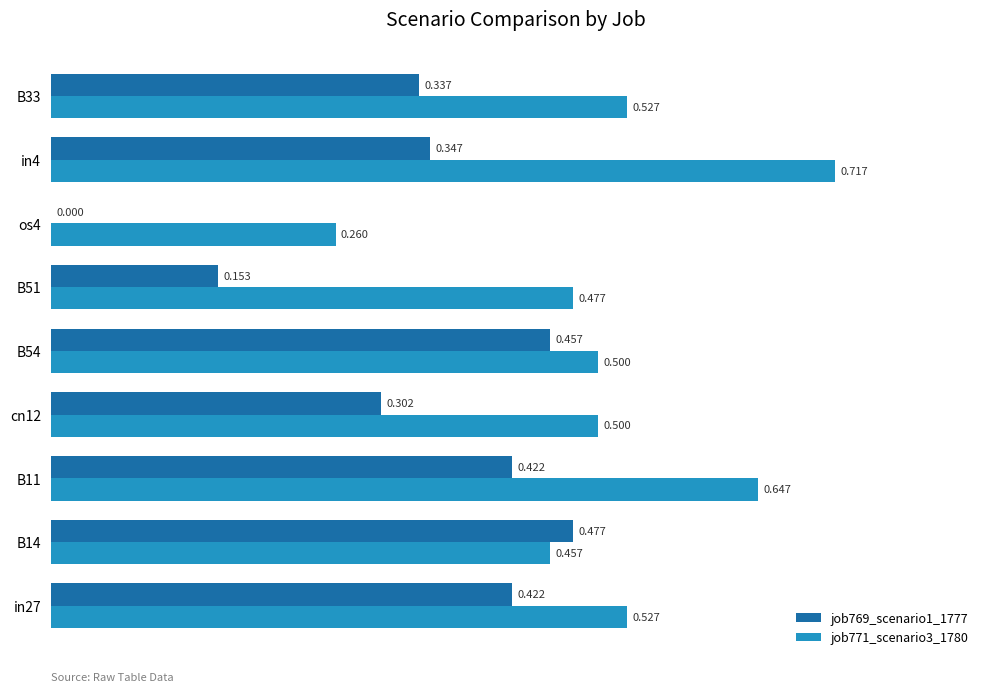

Is the value of job769_scenario1_1777 at os4 greater than the value of job771_scenario3_1780 at cn12?

No